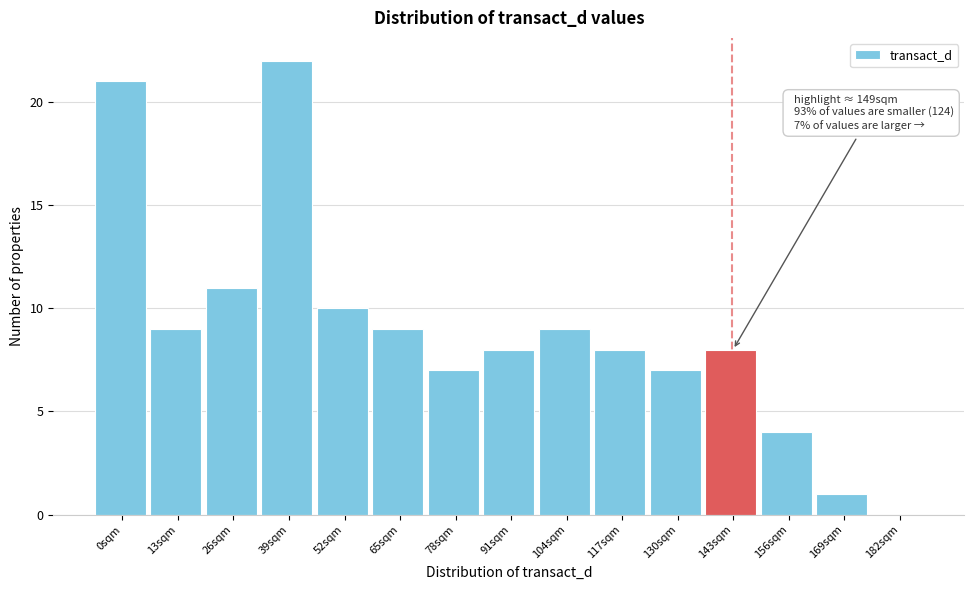

What is the ratio of the value at 104sqm to the value at 169sqm?

9.0